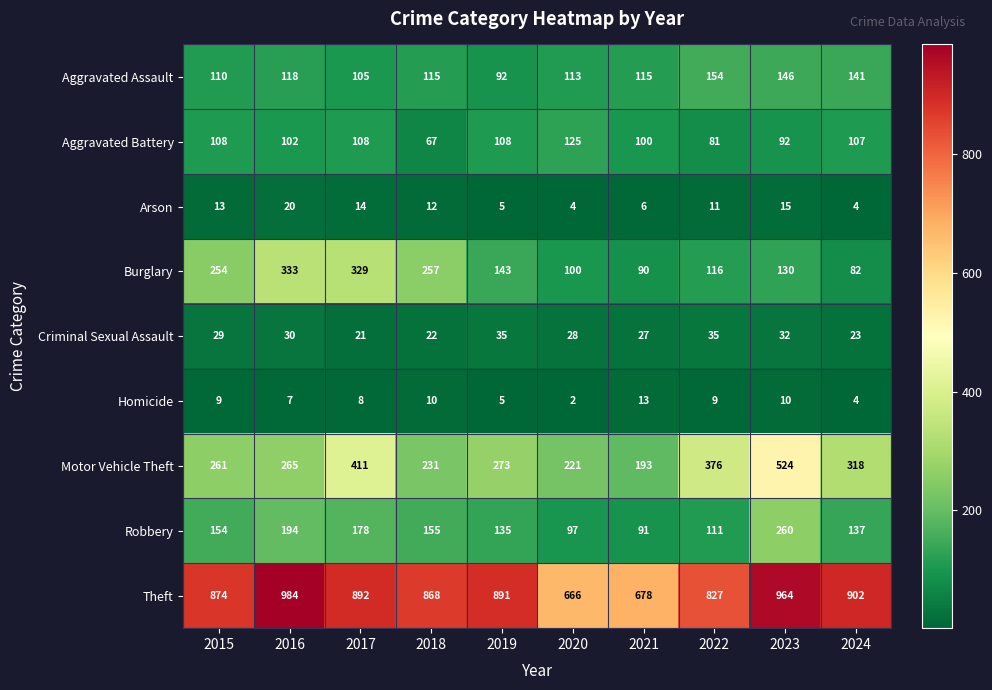

What is the difference between the maximum and second lowest values in the Aggravated Assault series?

49